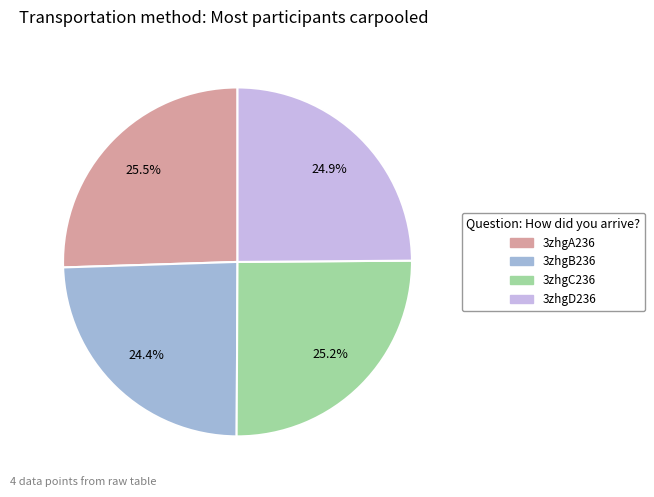

What is the ratio of the value at 3zhgB236 to the value at 3zhgD236?

1.0